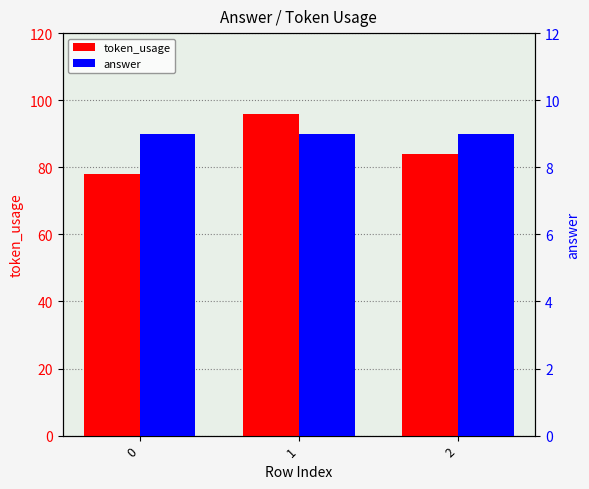

Rank the series at 1 from highest to lowest value.

token_usage, answer